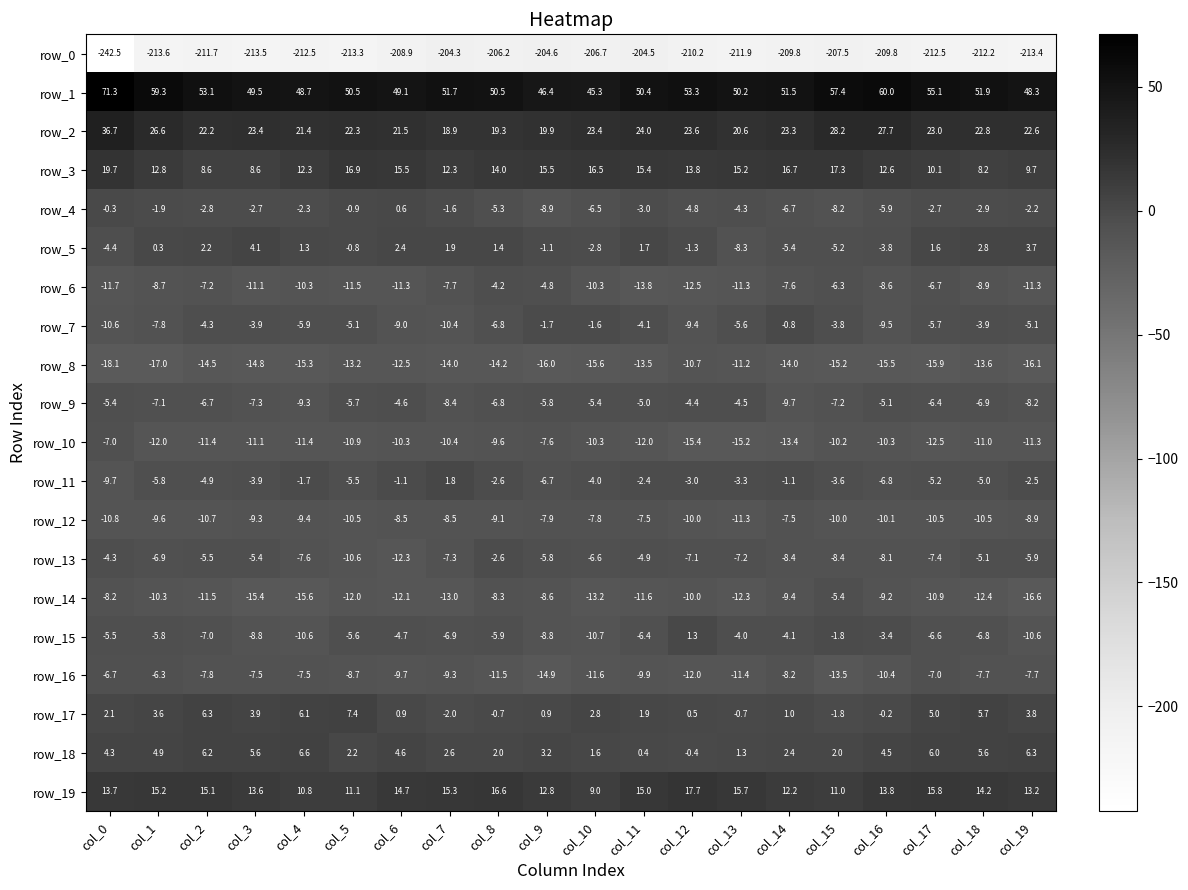

Which series has the largest range (max minus min)?

row_0